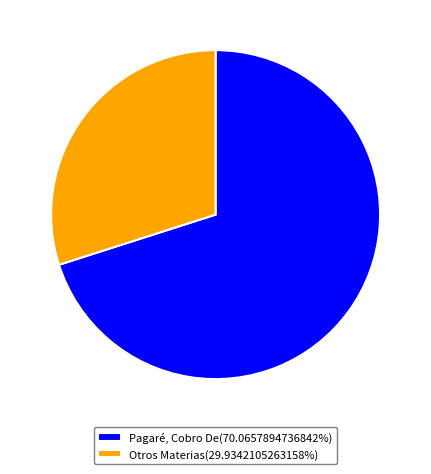

Does Otros Materias(29.9342105263158%) account for over 50% of the chart?

No